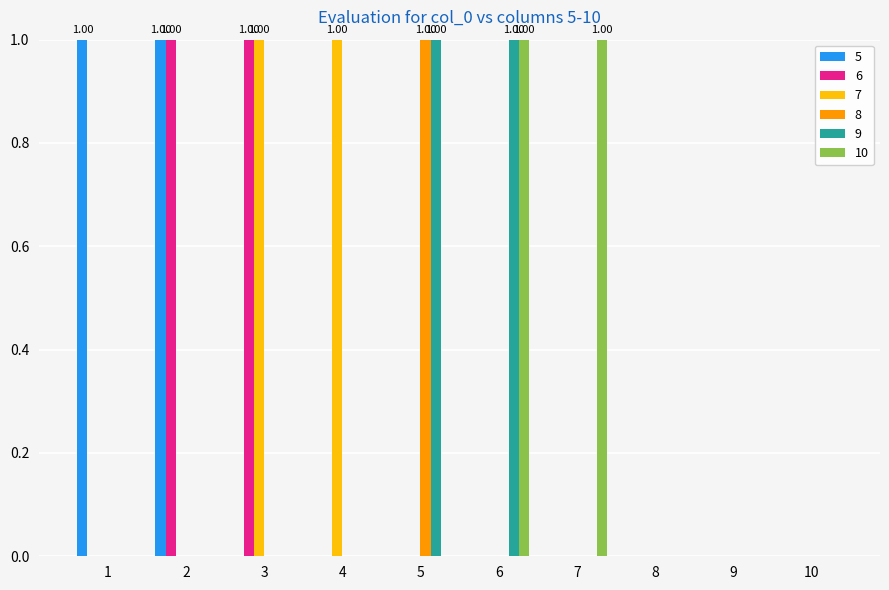

At 5, list the series in order from smallest to largest.

5, 6, 7, 10, 8, 9